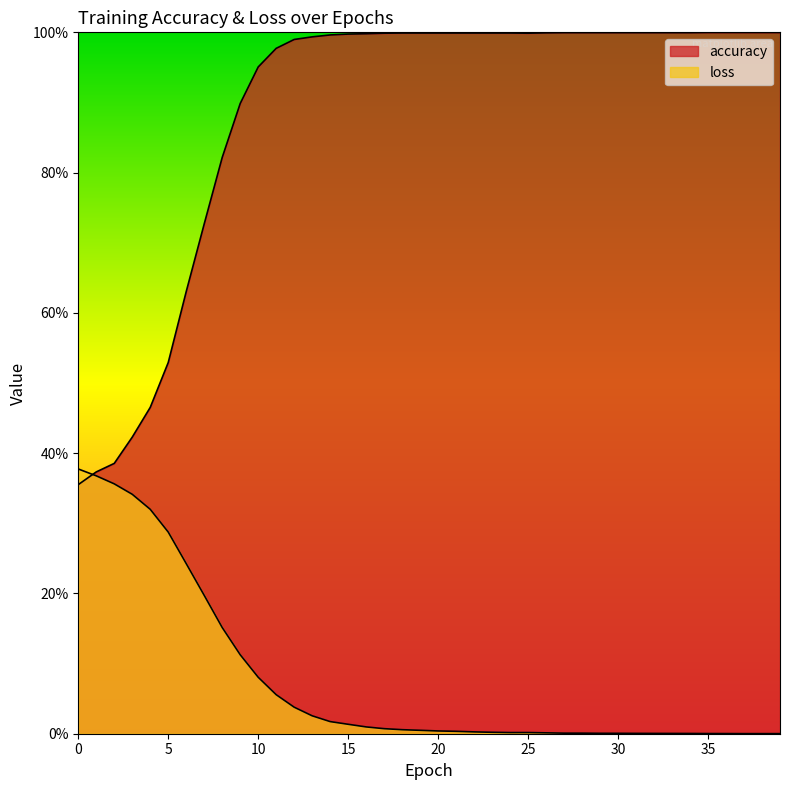

At which category does loss reach its first local peak?

25